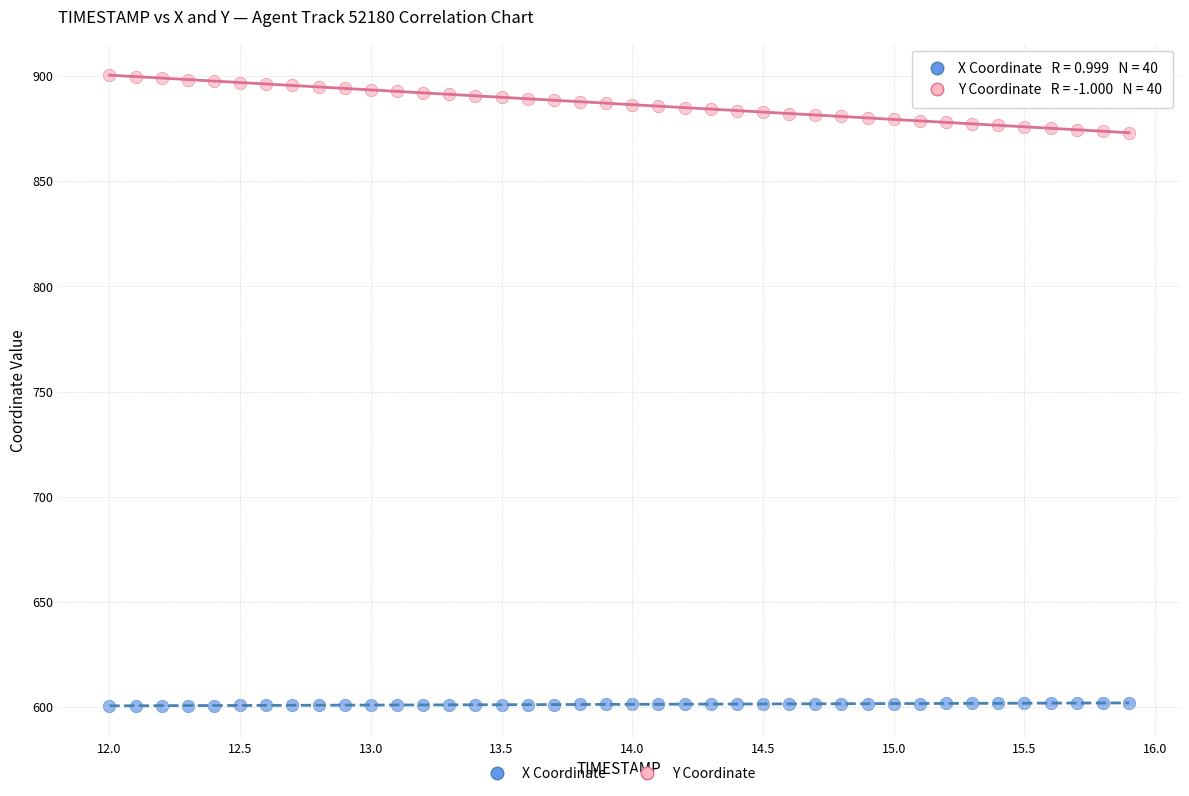

What is the X range (max minus min) for the scatter plot?

3.9